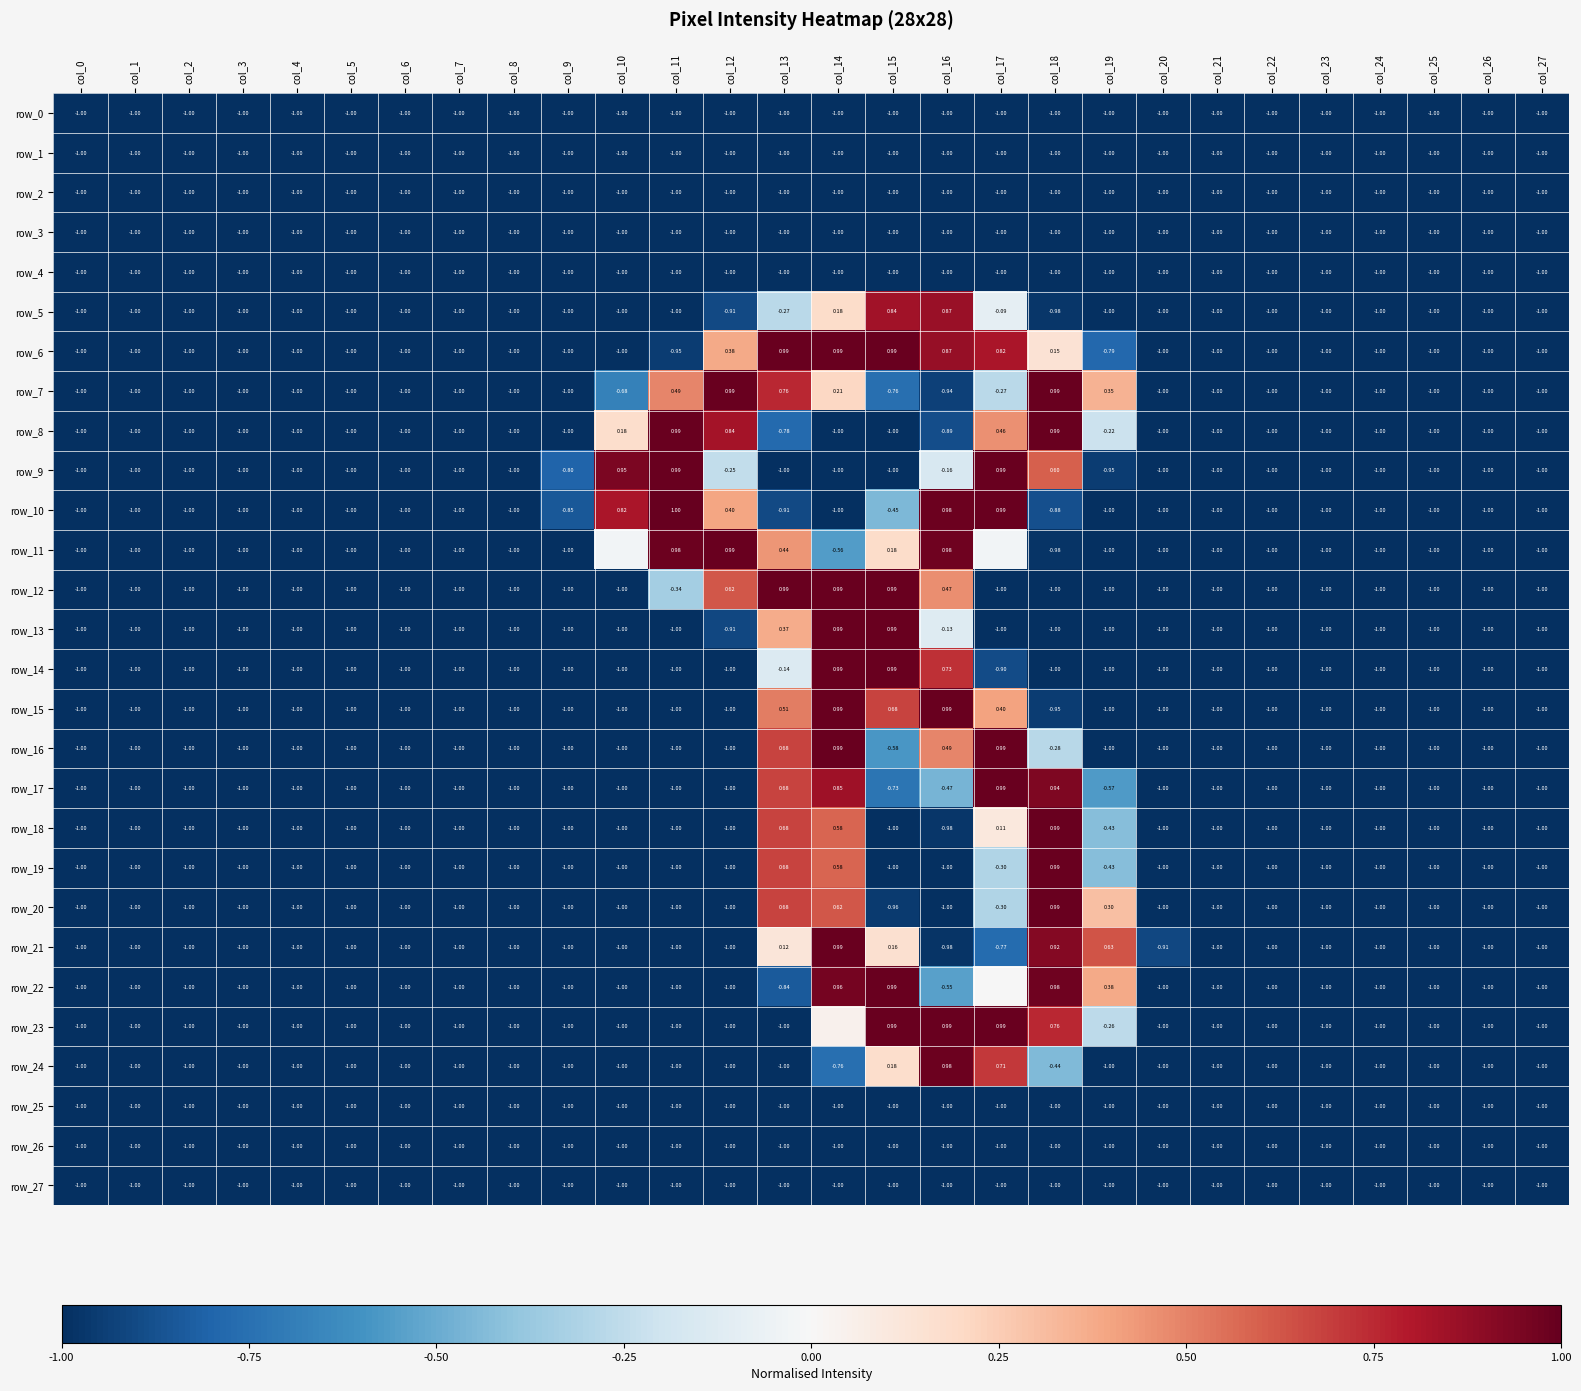

What is the sum of all row_2 values?

-28.0